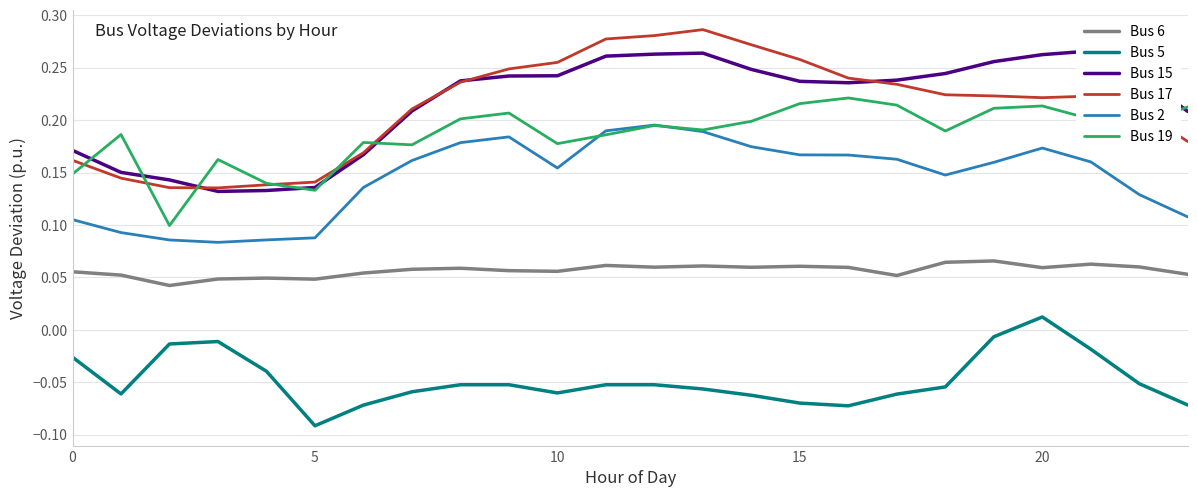

How many Bus 6 values are between 0 and 1?

24